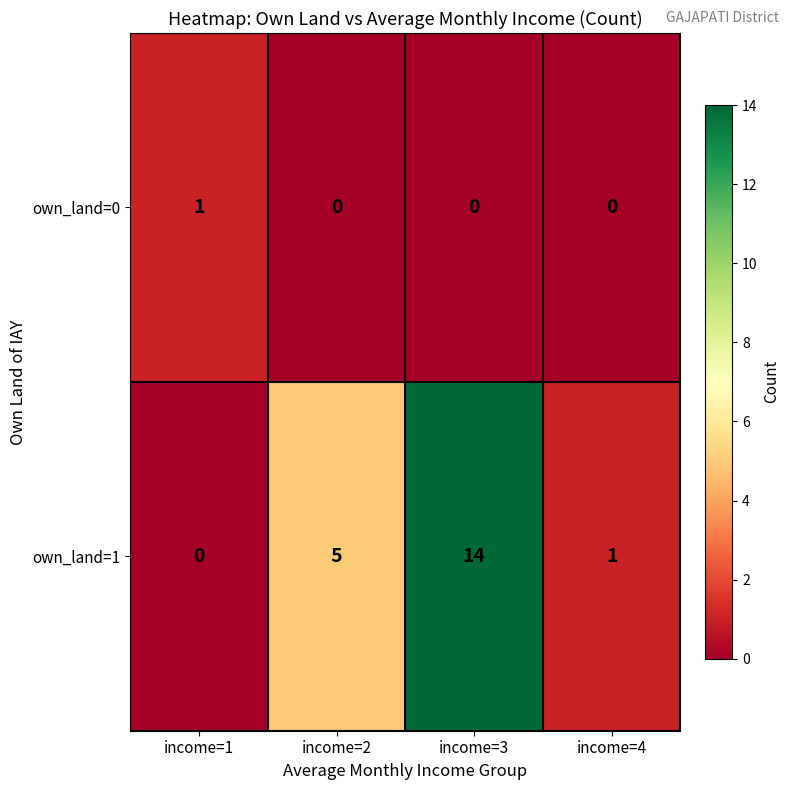

Rank the series at income=1 from highest to lowest value.

own_land=0, own_land=1